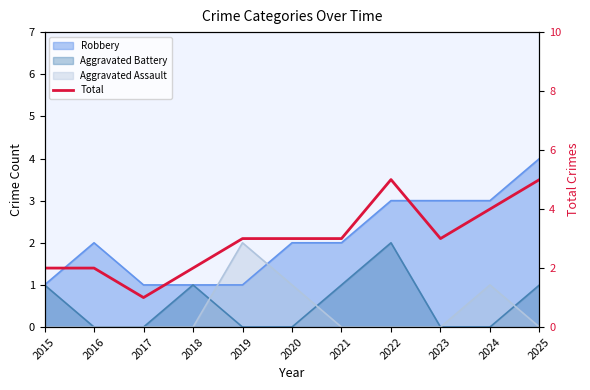

At which label does the data first exceed 3?

2022